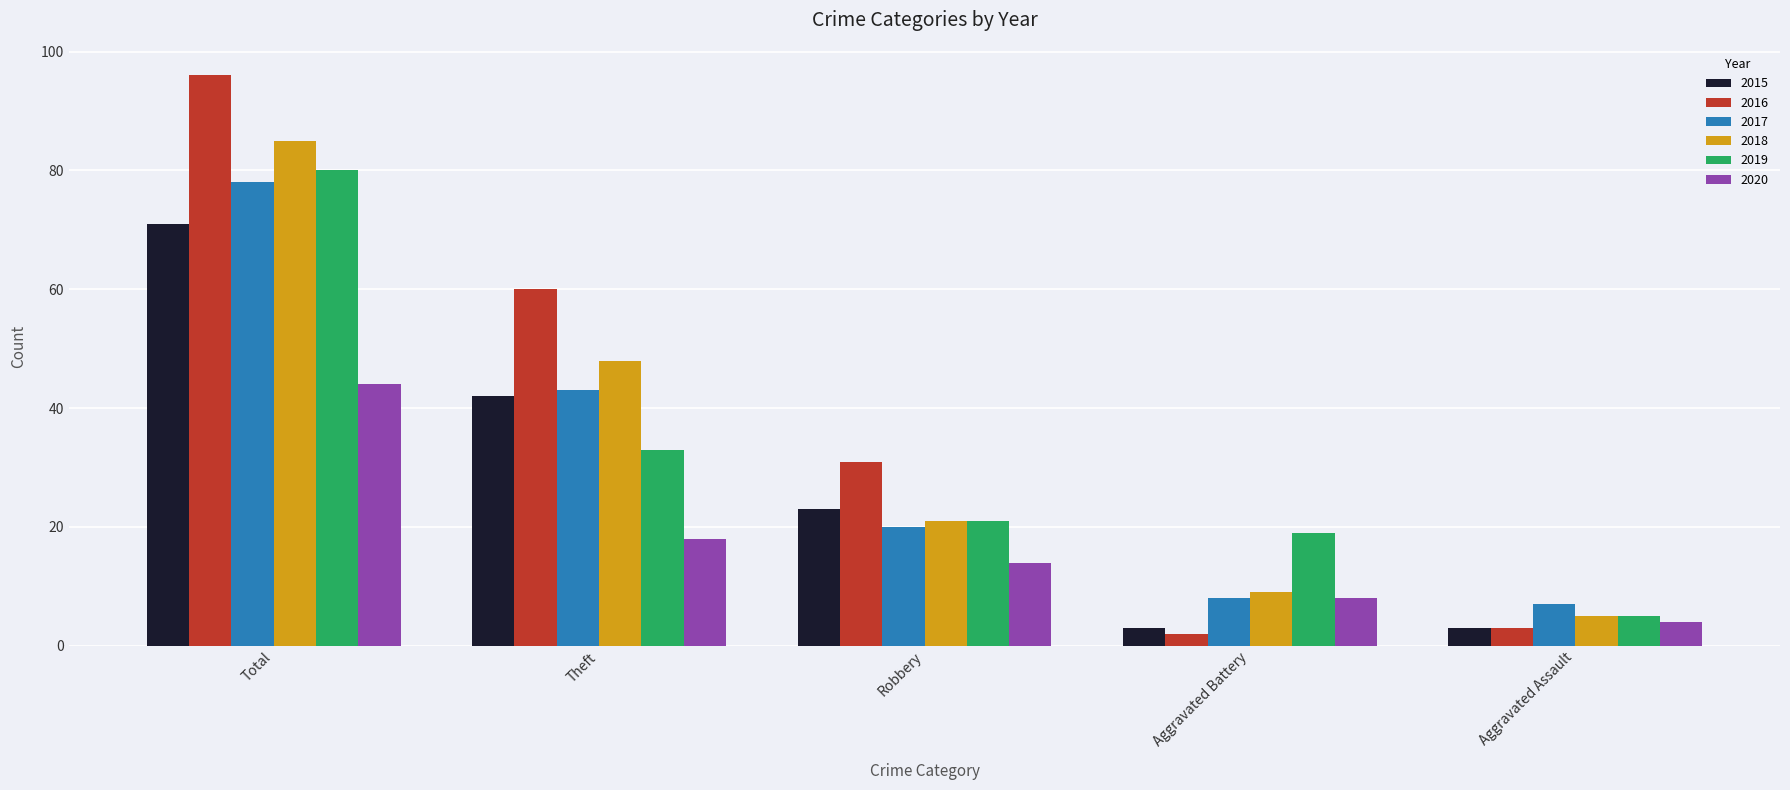

List the series in order of their peak value, lowest first.

2020, 2015, 2017, 2019, 2018, 2016